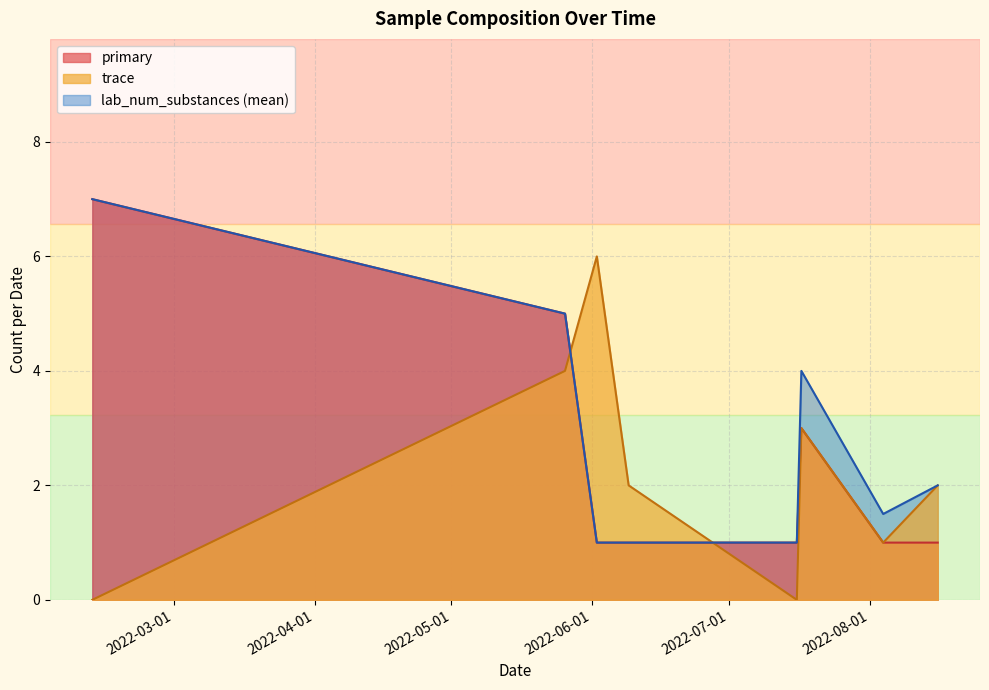

How many lines are shown in the chart?

3